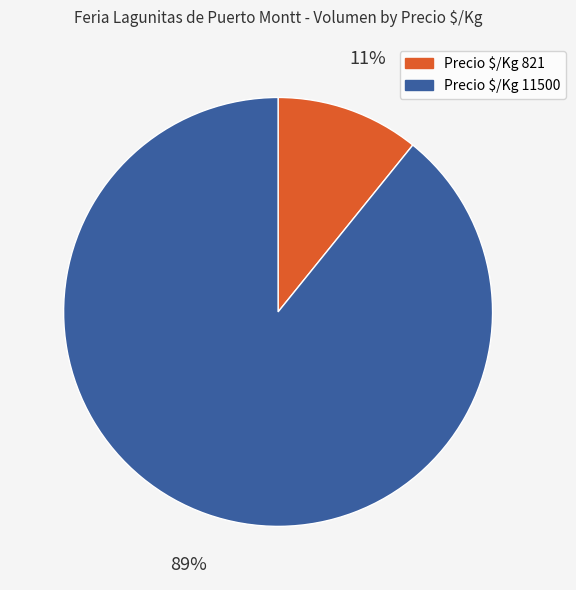

Does any single category account for the majority?

Yes